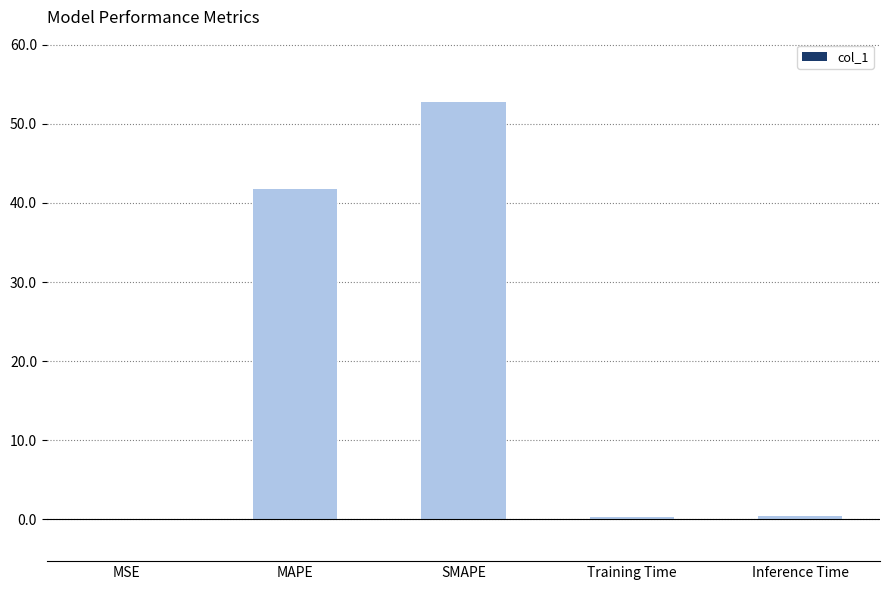

Which label corresponds to the largest value in the chart?

SMAPE